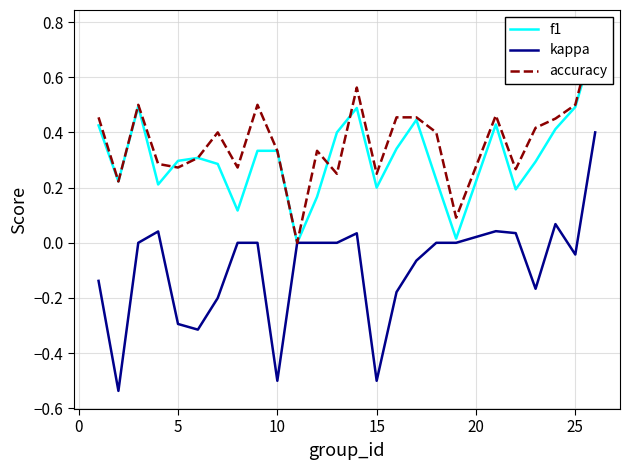

Is it true that accuracy equals -0.4 at 10?

False